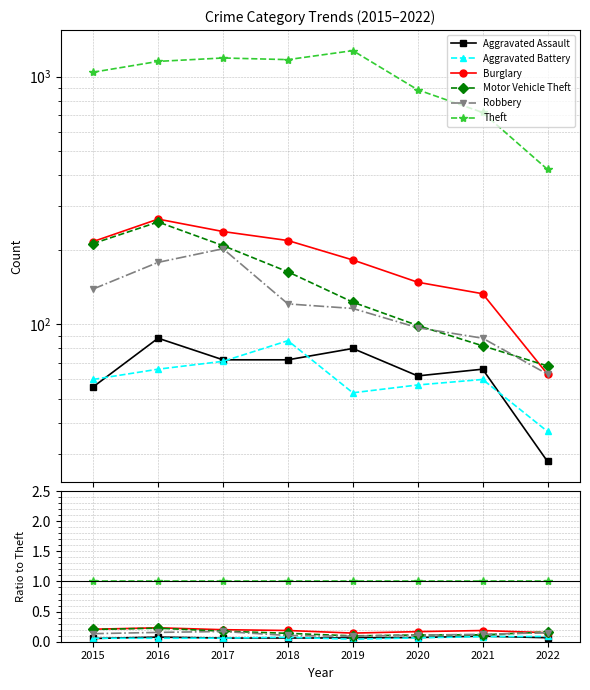

The Motor Vehicle Theft series shows 0.1 at 2018. True or false?

True